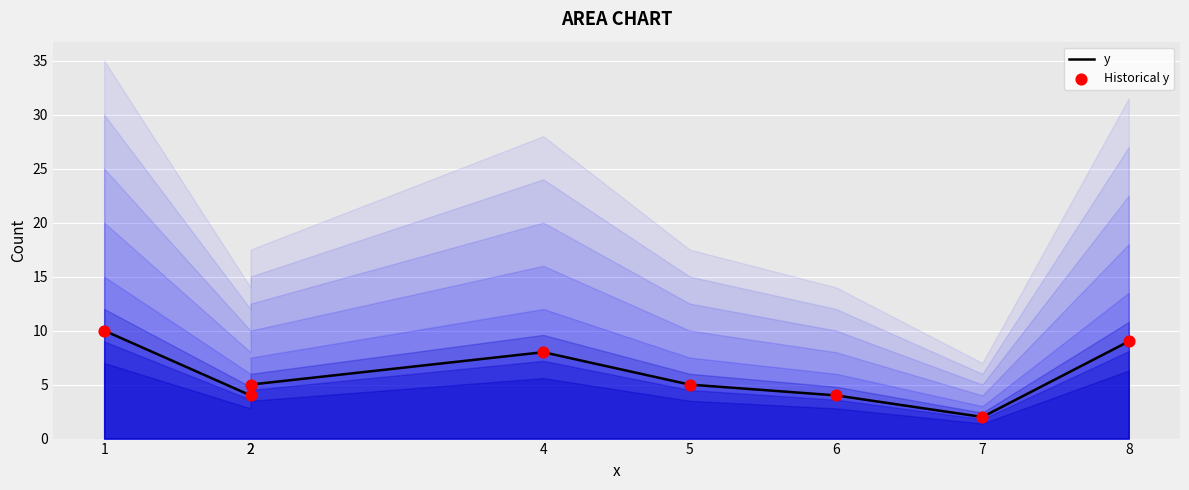

Which series has the widest spread of Y values?

y